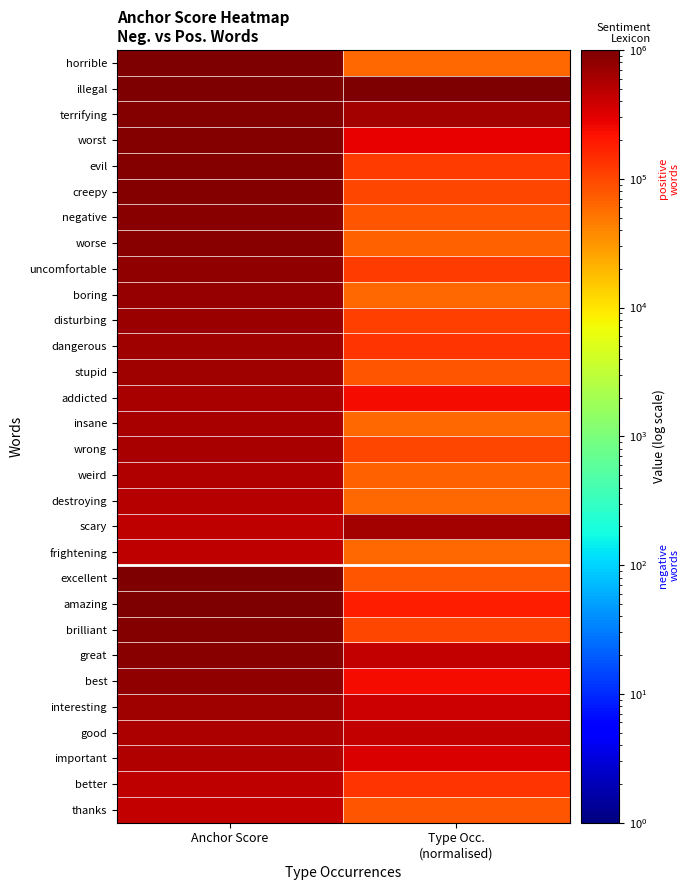

List the series in order of their peak value, lowest first.

thanks, better, frightening, destroying, important, weird, good, wrong, addicted, insane, scary, stupid, dangerous, interesting, disturbing, boring, uncomfortable, best, worse, great, negative, creepy, brilliant, evil, worst, terrifying, horrible, illegal, excellent, amazing